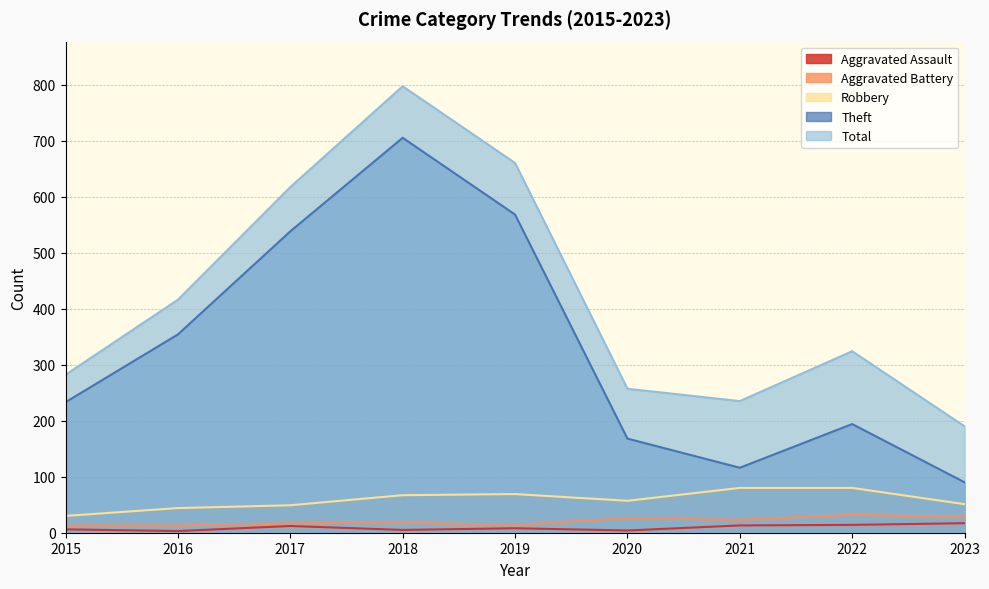

What are all the series names shown in the legend?

Aggravated Assault, Aggravated Battery, Robbery, Theft, Total